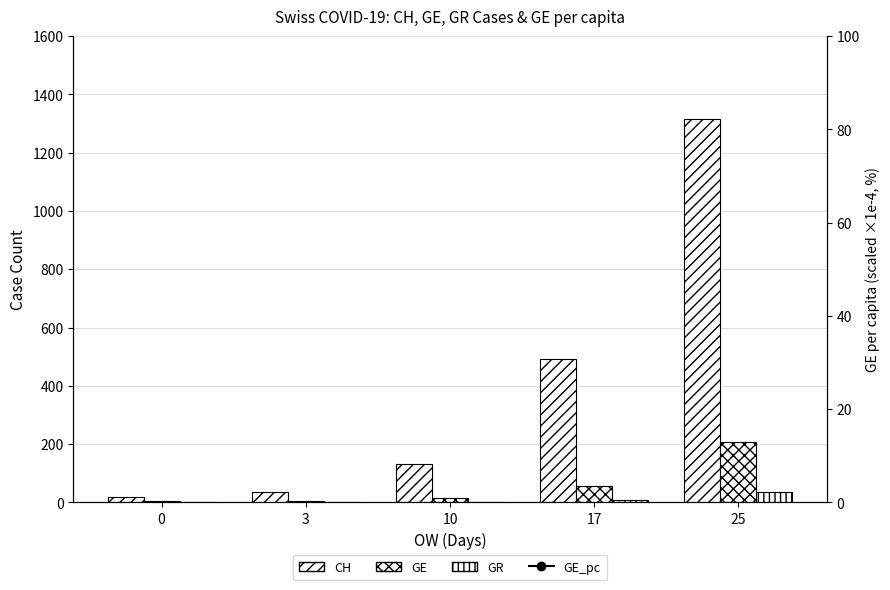

At 3, list the series in order from largest to smallest.

GE_pc (scaled), CH, GE, GR